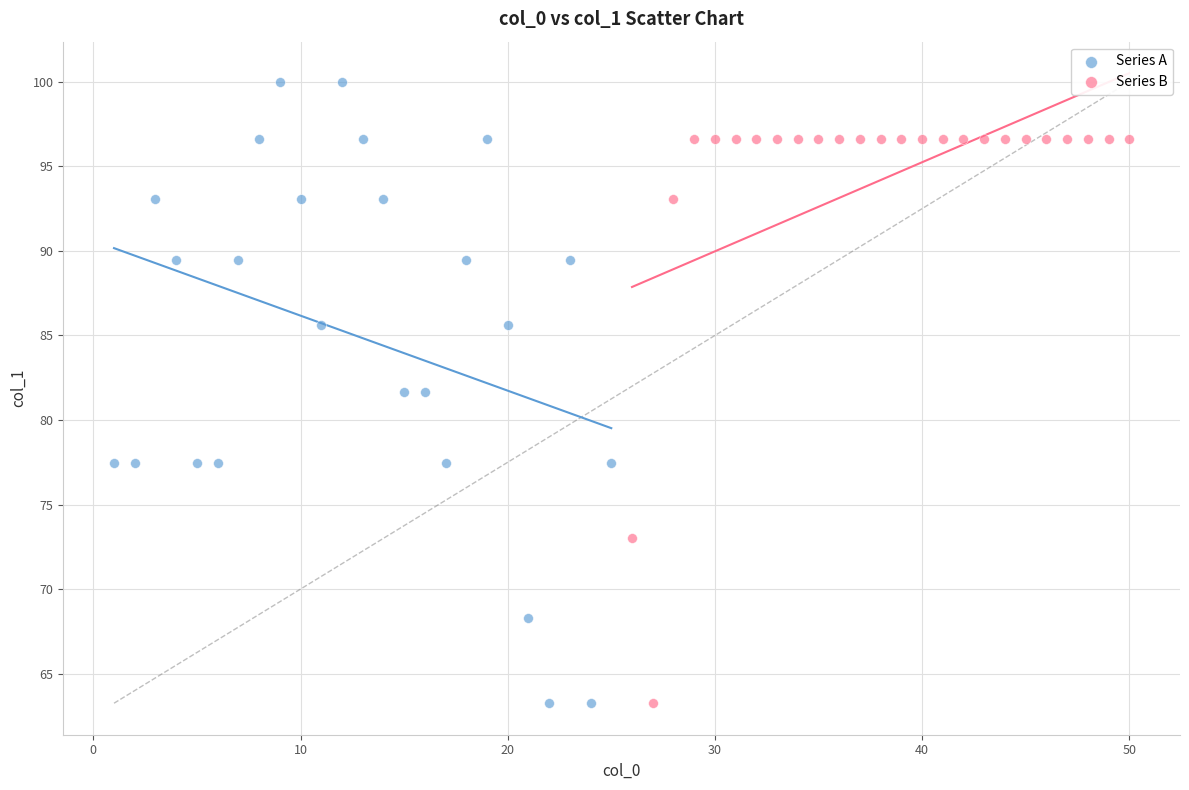

Which series reaches the maximum Y coordinate?

Series A